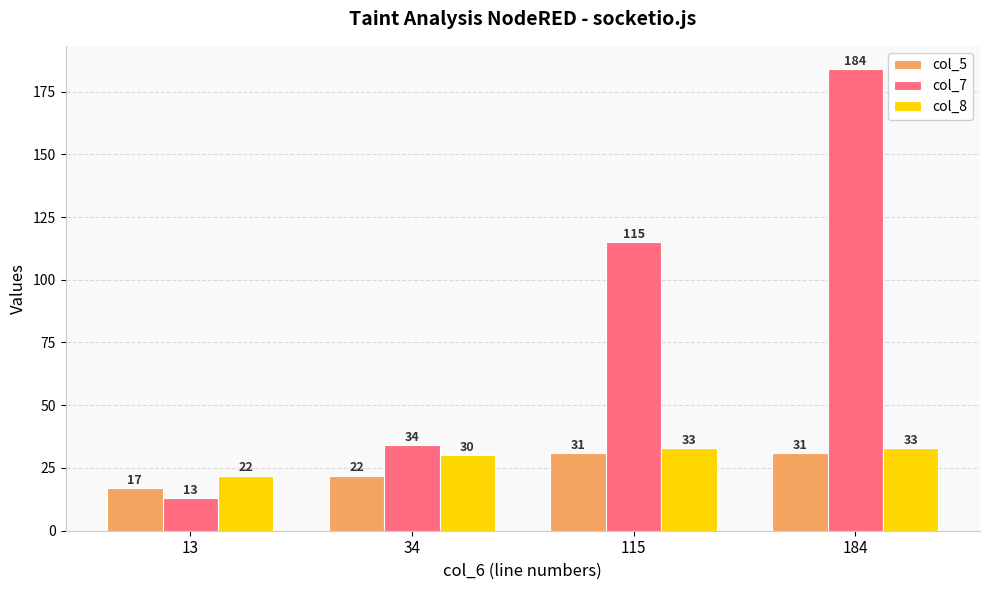

What is the minimum value shown in the chart?

13